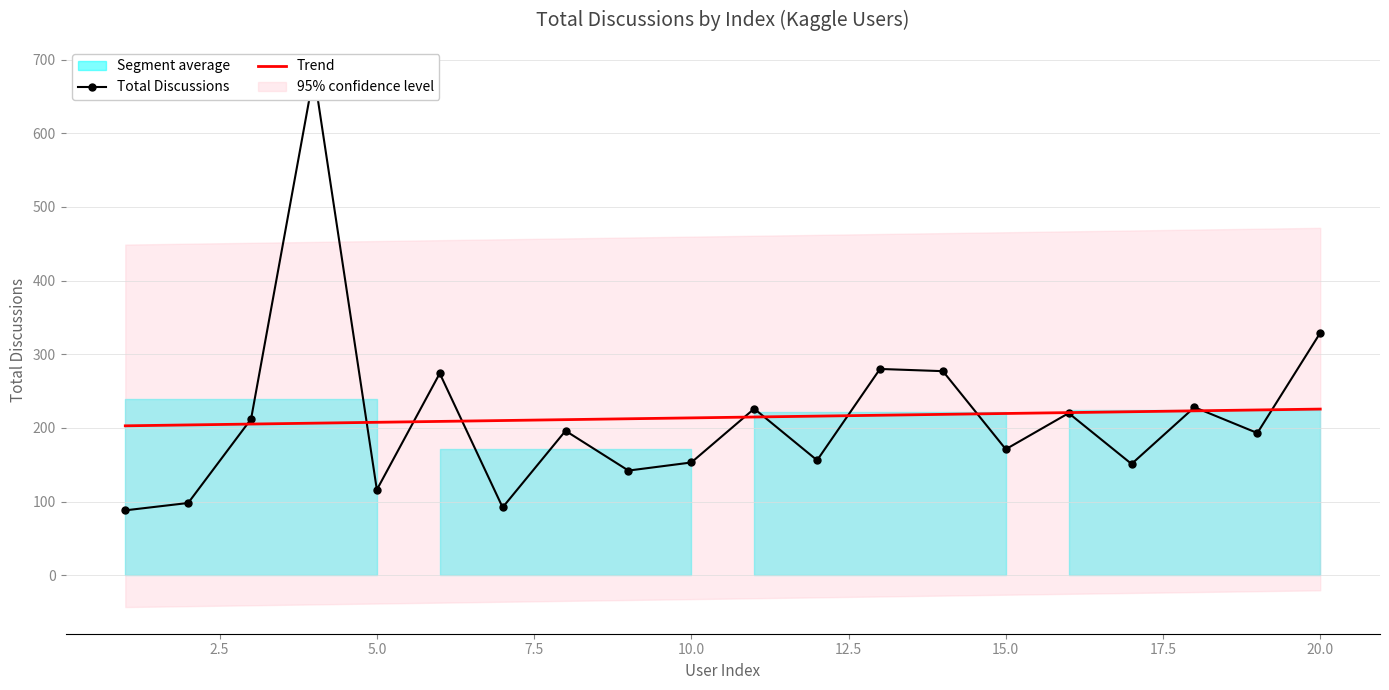

What is the maximum value for Trend?

225.5